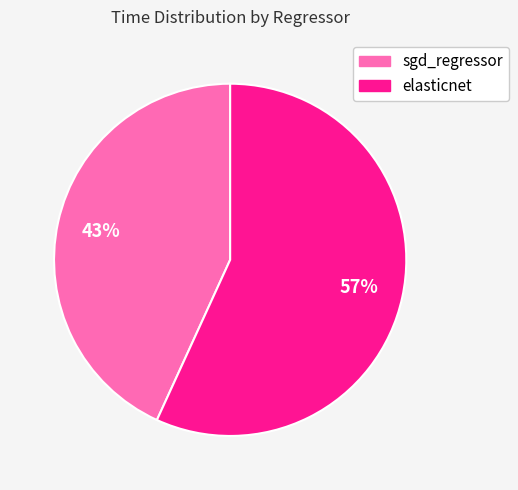

What is the smallest slice in the pie chart?

sgd_regressor